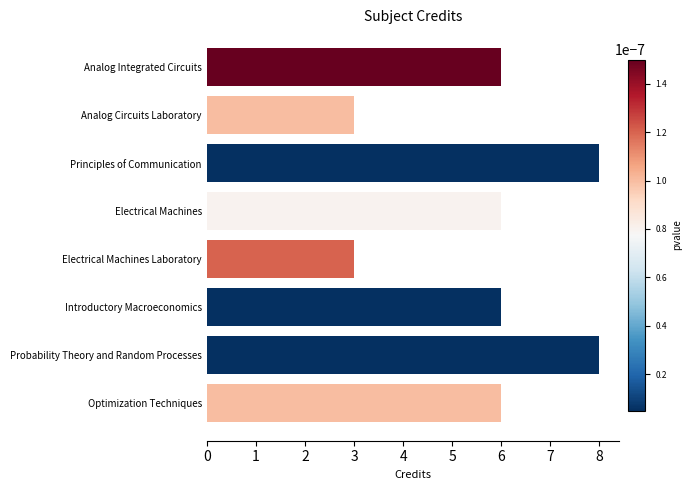

Are the bars grouped side by side (vs. stacked)?

No